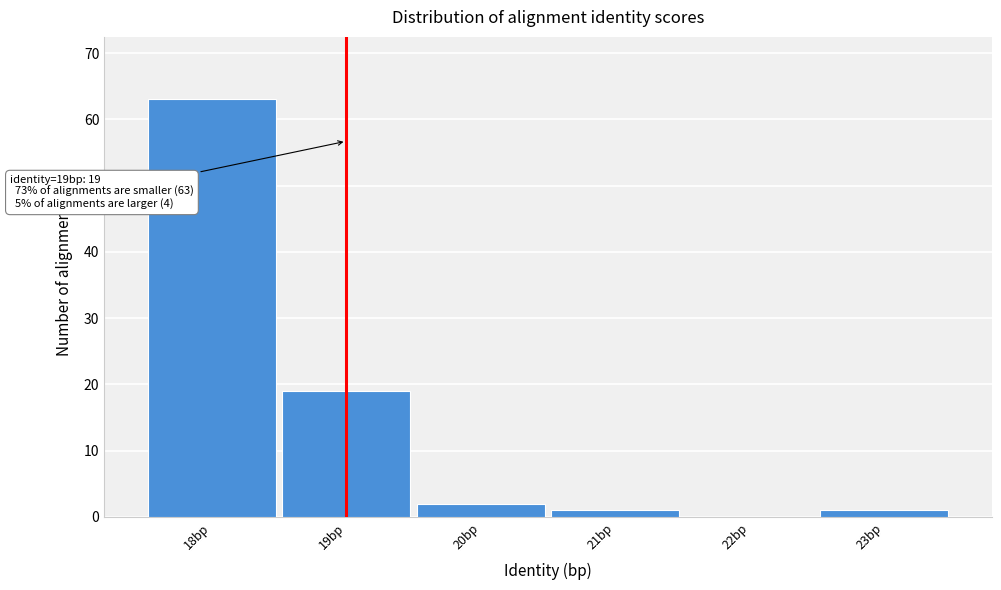

Which range on the x-axis has the tallest bar?

17.5 to 18.5